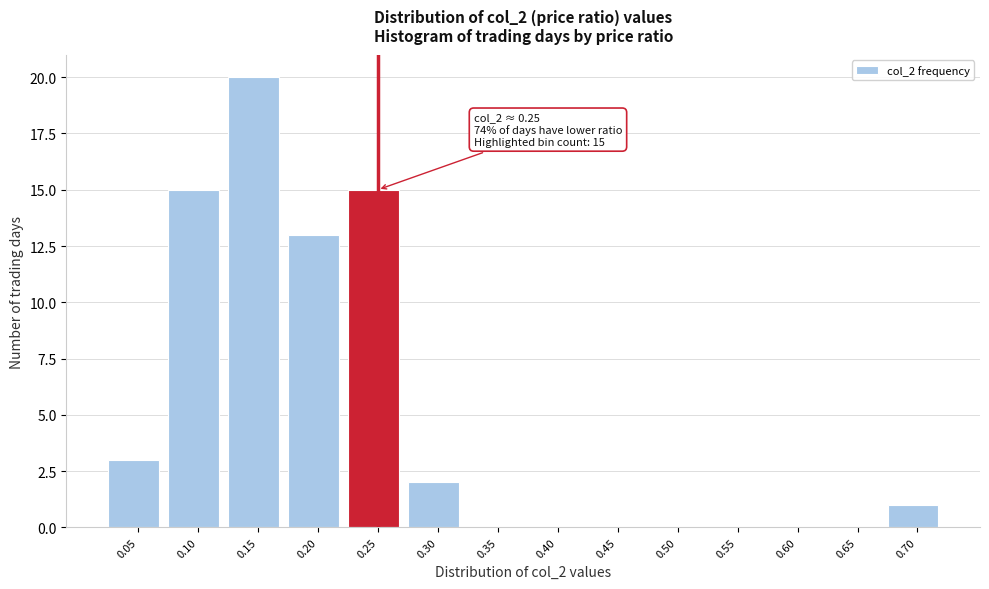

Reading left to right, extract all data points from this chart.

0.05=3	0.10=15	0.15=20	0.20=13	0.25=15	0.30=2	0.35=0	0.40=0	0.45=0	0.50=0	0.55=0	0.60=0	0.65=0	0.70=1